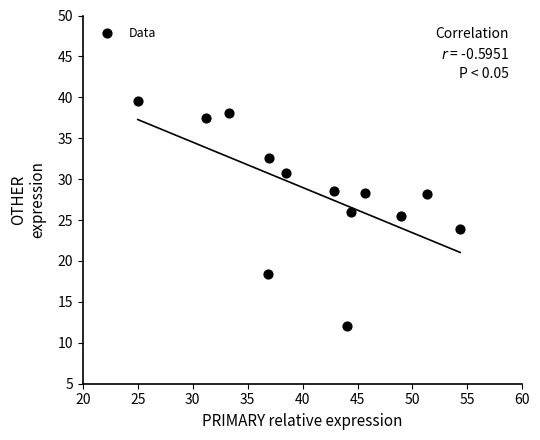

What is the range of Y values (max minus min)?

27.6